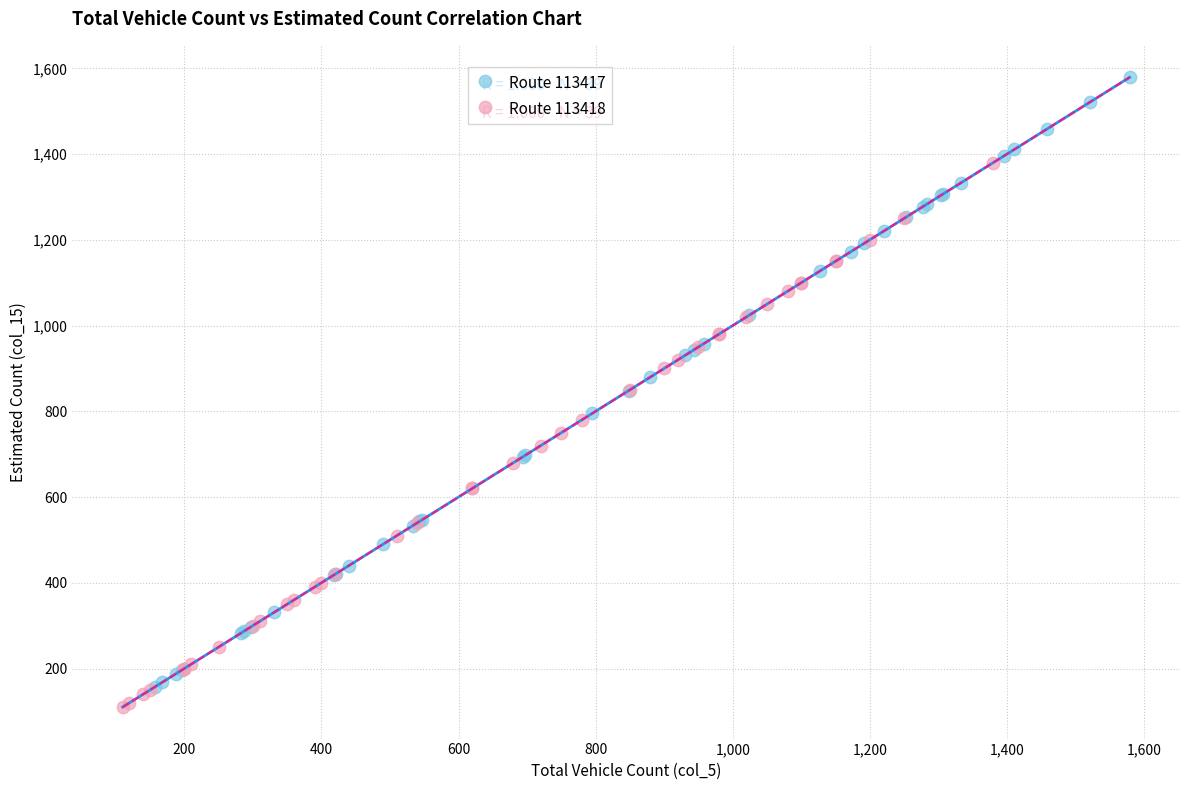

Which series has the largest Y range (max minus min)?

Route 113417